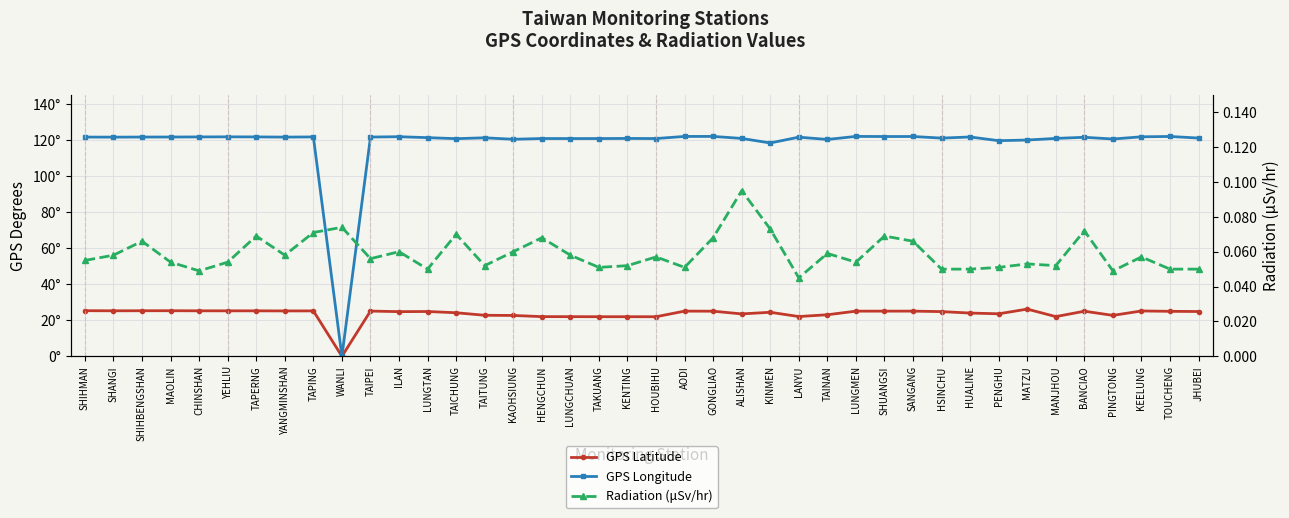

True or false: GPS Latitude has more than 1 points higher than both neighbors.

True